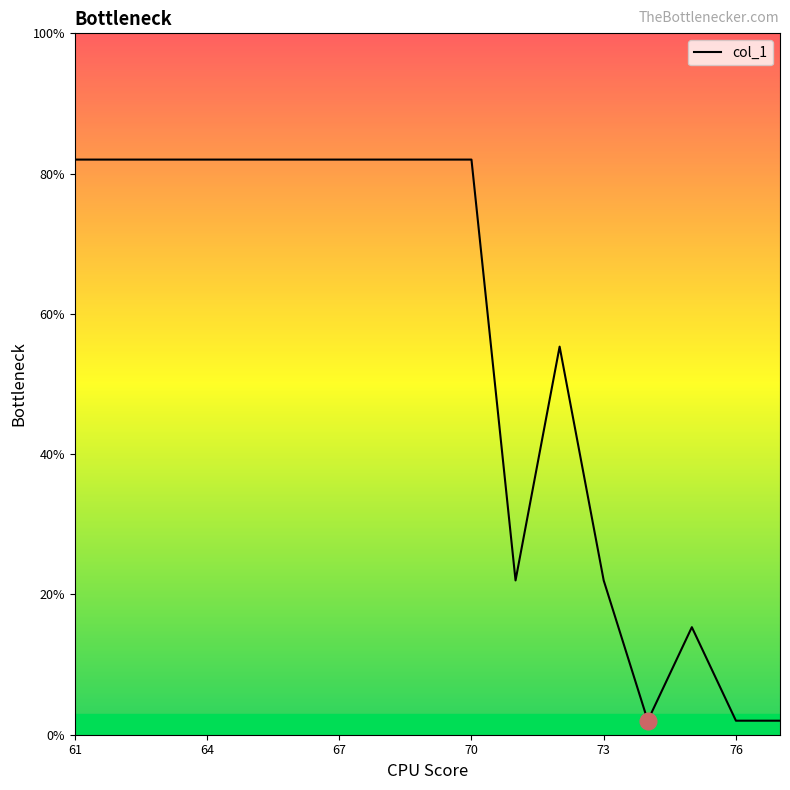

What is the sum of all values?

940.7